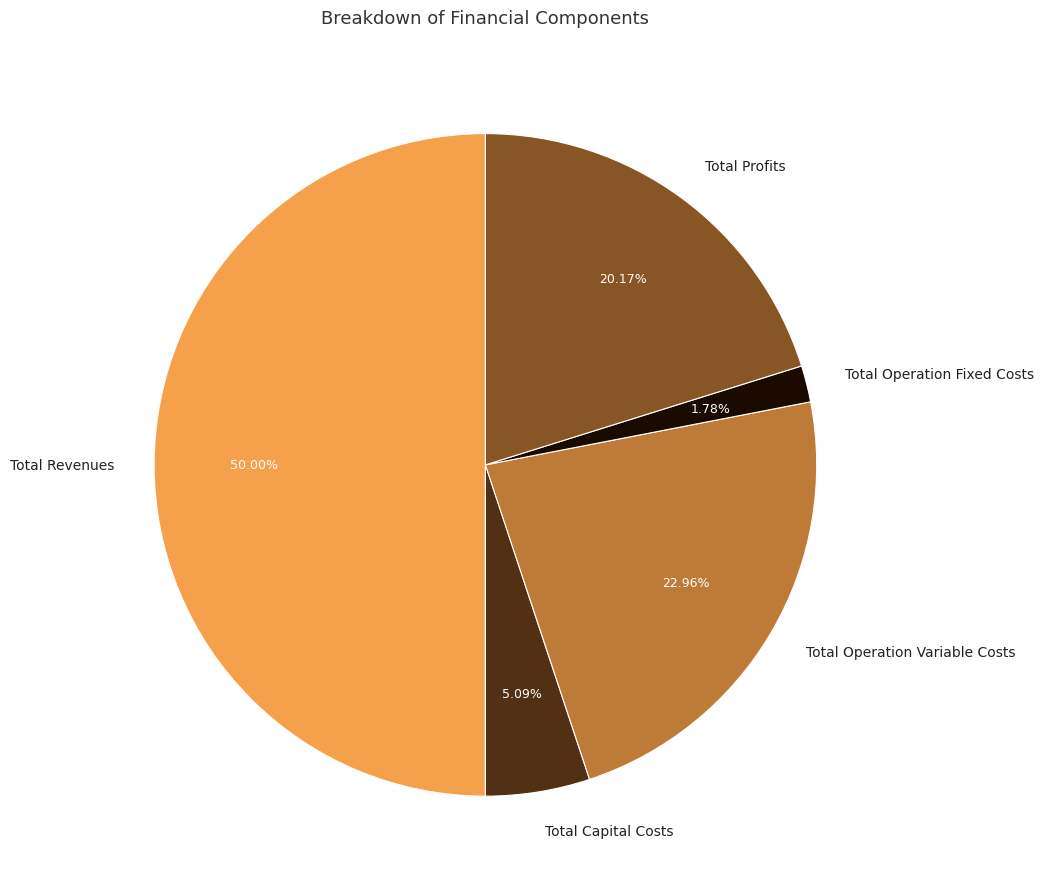

Rank the categories by value from highest to lowest.

Total Revenues, Total Operation Variable Costs, Total Profits, Total Capital Costs, Total Operation Fixed Costs